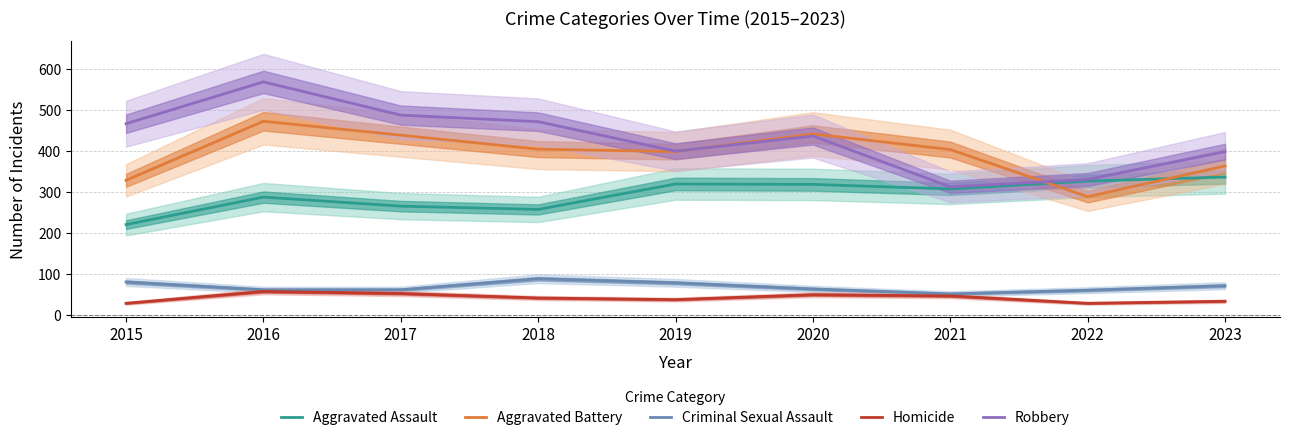

True or false: Robbery and Criminal Sexual Assault intersect in this chart.

False